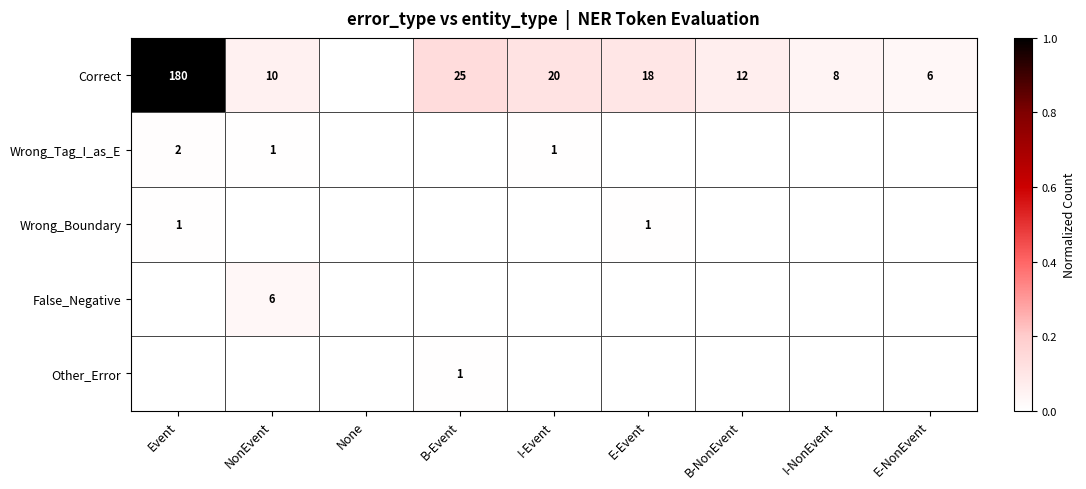

At how many categories does at least one series exceed 0?

8